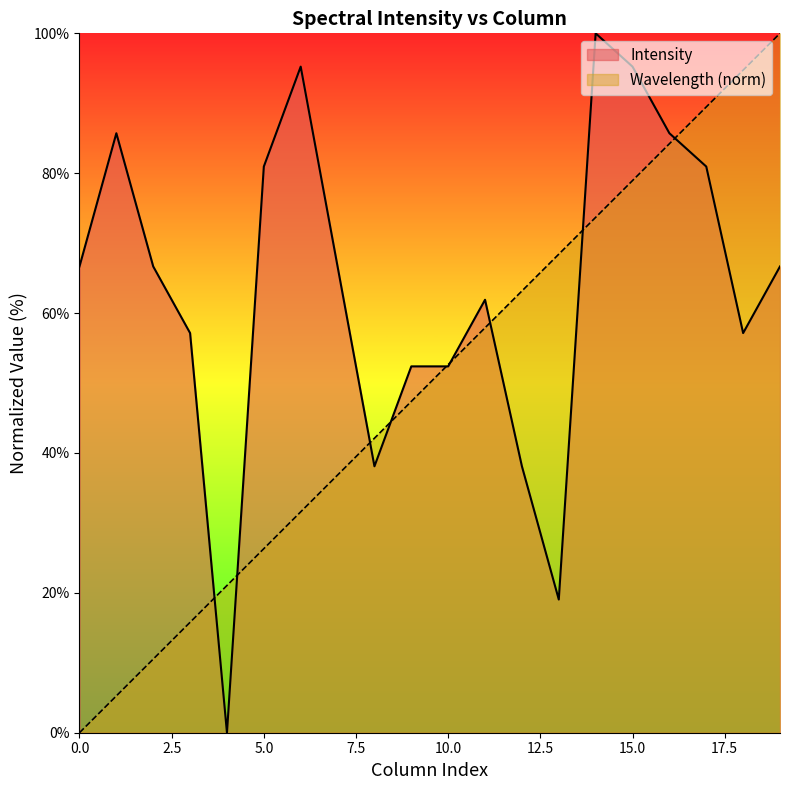

True or false: Intensity and Wavelength_norm cross at least once.

True